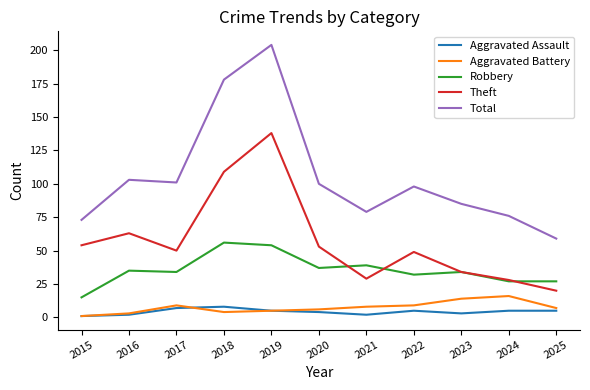

What is the average value of the Aggravated Battery series?

7